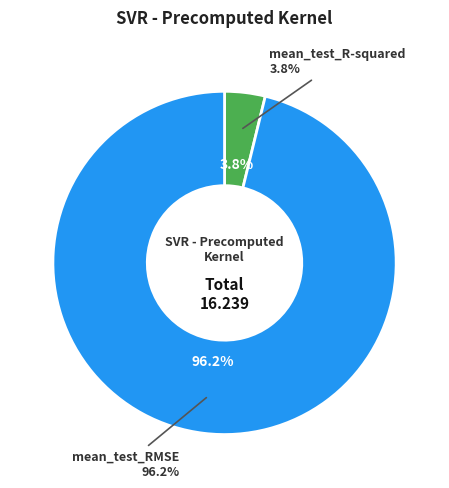

Which slice is the largest?

mean_test_RMSE